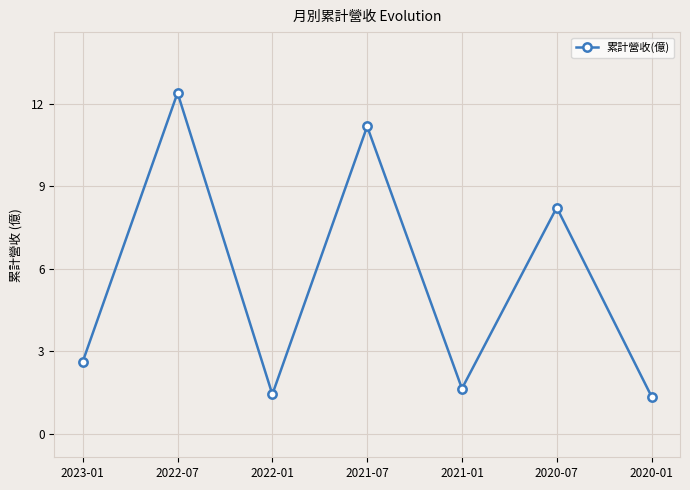

What is the label of the 4th point from the left?

2021-07